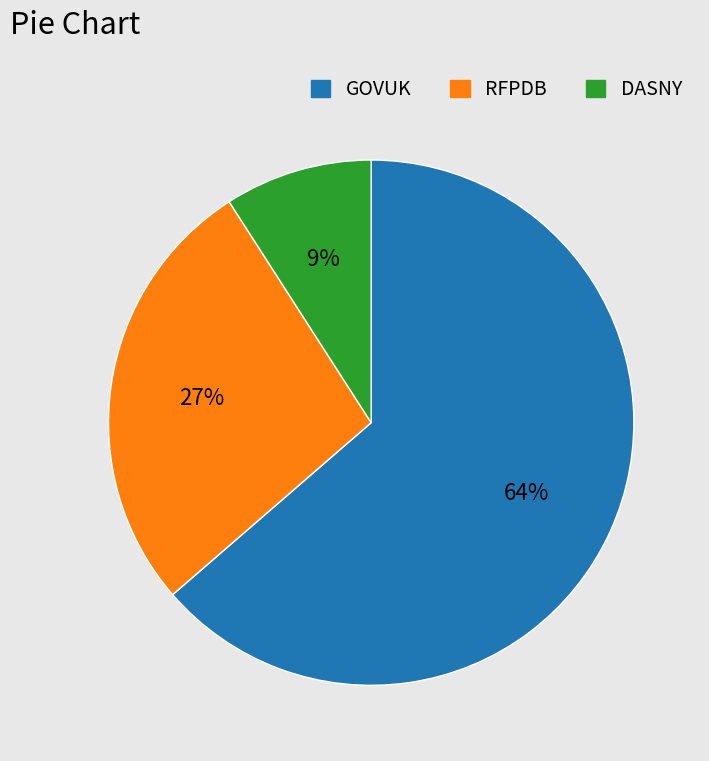

Which has a higher value, DASNY or RFPDB?

RFPDB